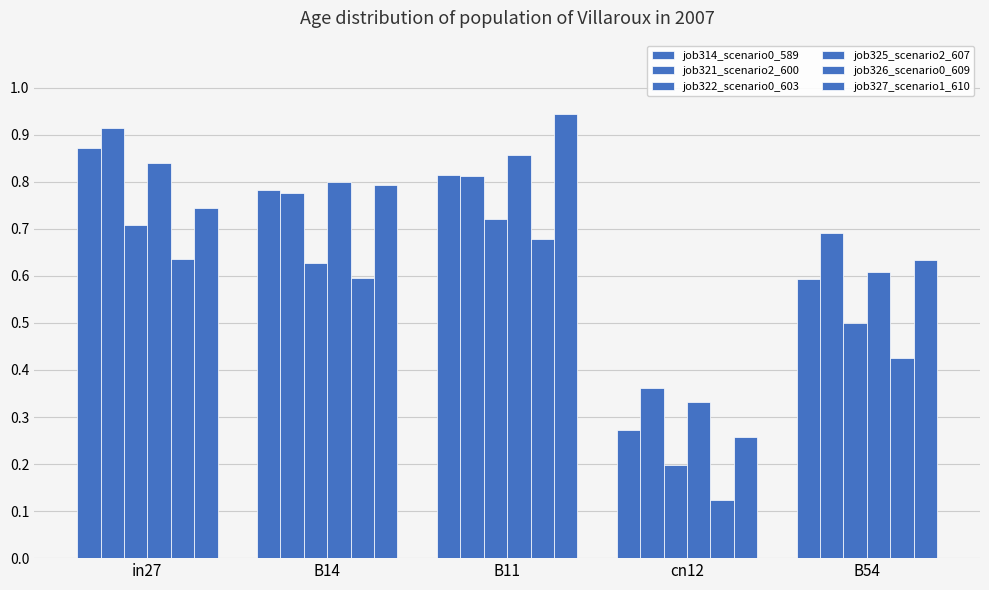

What is the difference between the maximum and minimum values in the job322_scenario0_603 series?

0.5